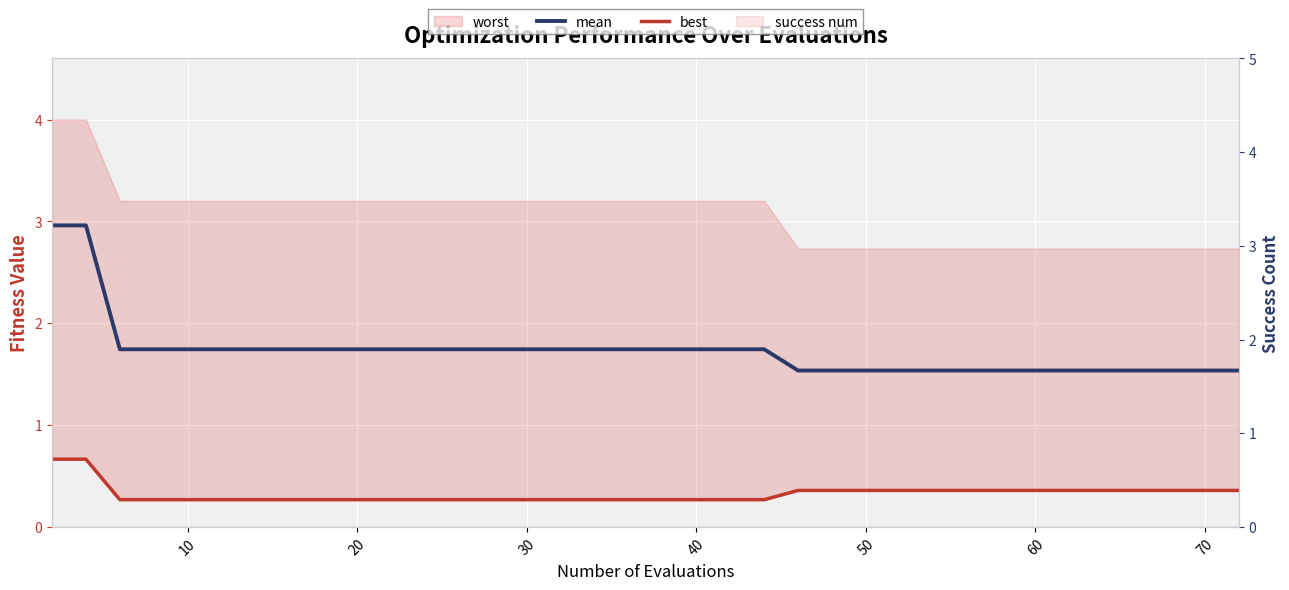

What is the smallest value displayed?

0.3